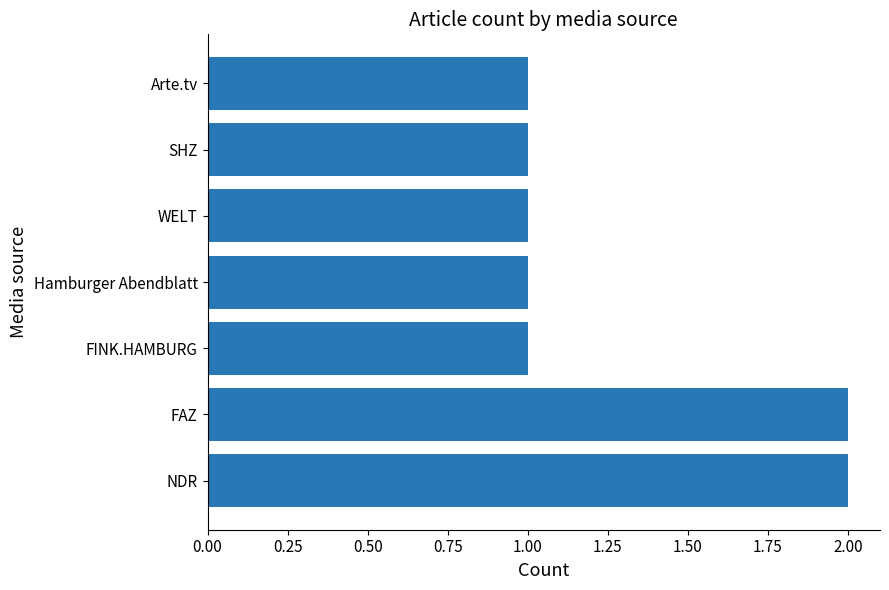

What is the ratio of the value at WELT to the value at Hamburger Abendblatt?

1.0